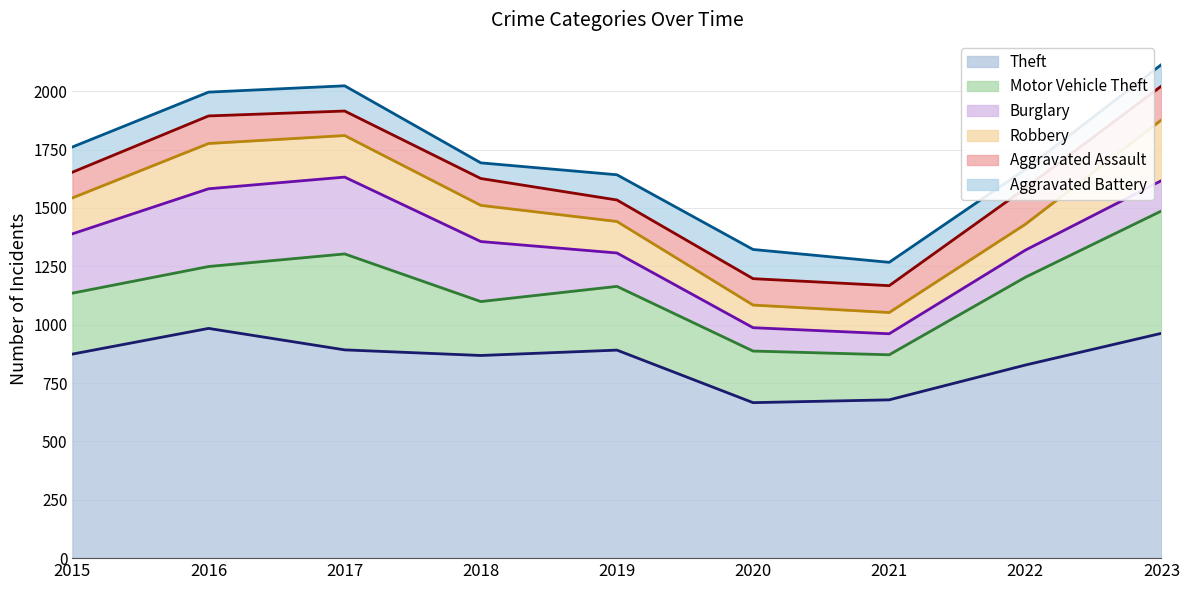

How many values in the Motor Vehicle Theft series exceed 265?

4